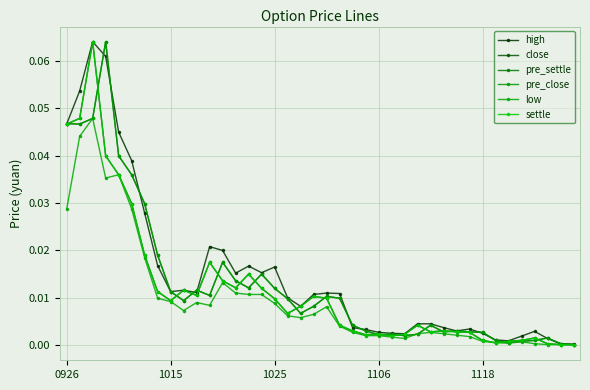

Is this an area chart (filled region under the line)?

No